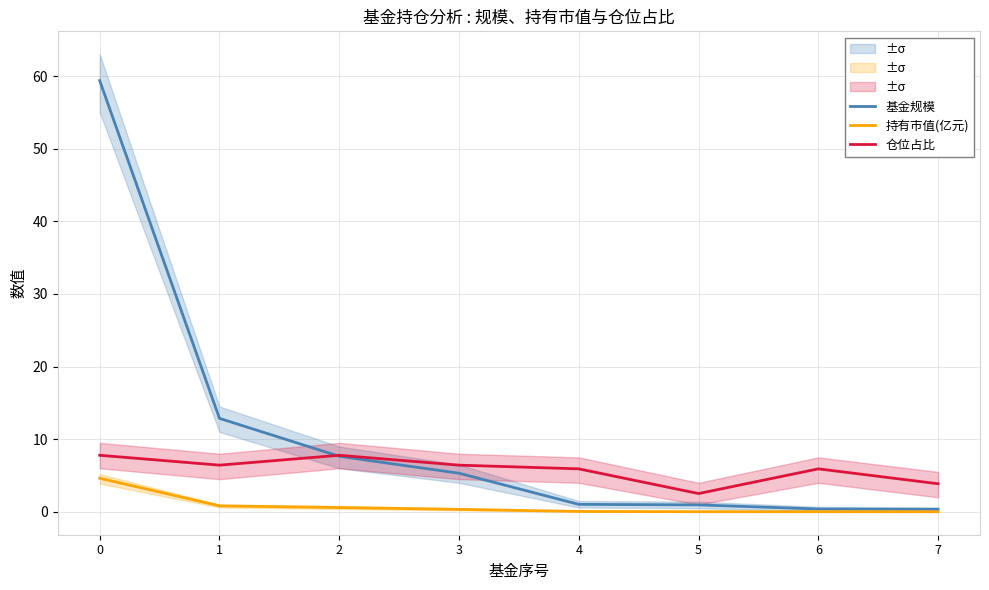

What is the value of the 仓位占比 point at the 5th from the left?

5.9